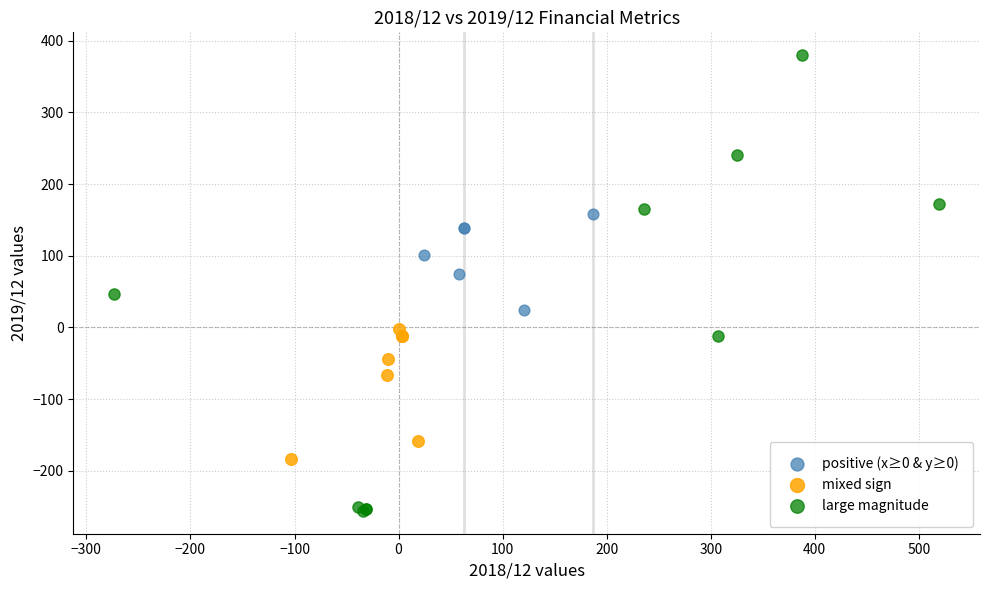

Which series contains the lowest Y value?

large magnitude